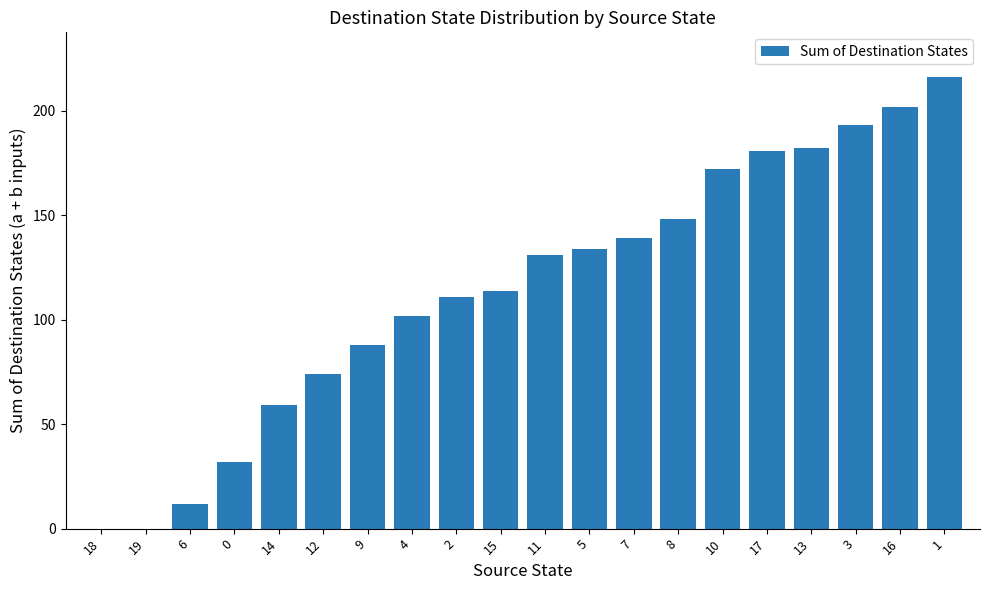

The value at 15 is 114. True or false?

True